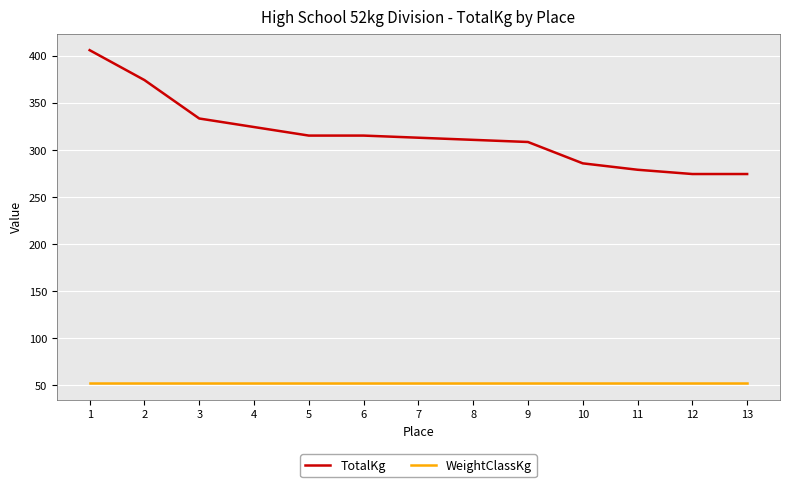

Which series has the largest range (max minus min)?

TotalKg